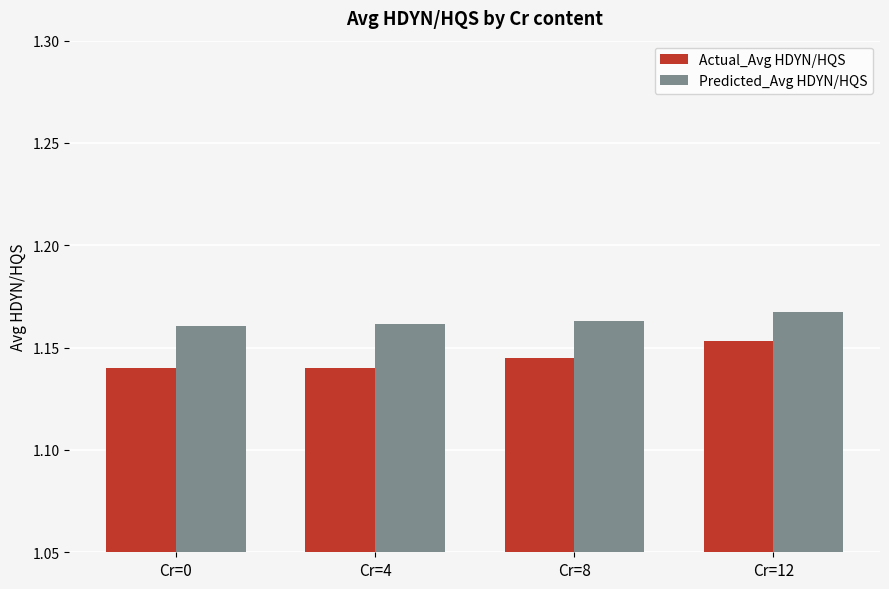

At which label does Actual_Avg HDYN/HQS reach its peak?

Cr=12